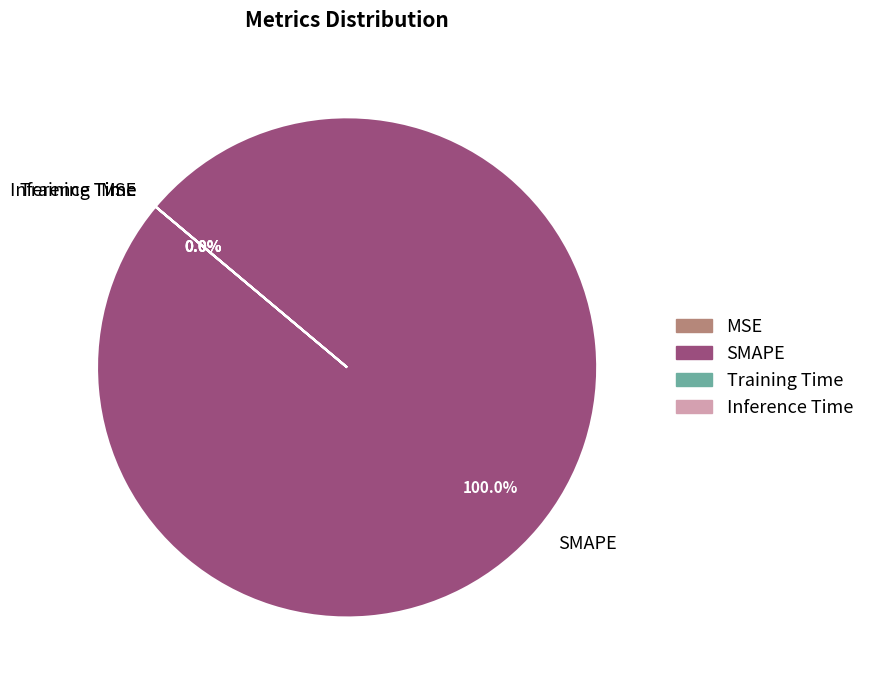

True or false: Inference Time accounts for 0% of the total.

True